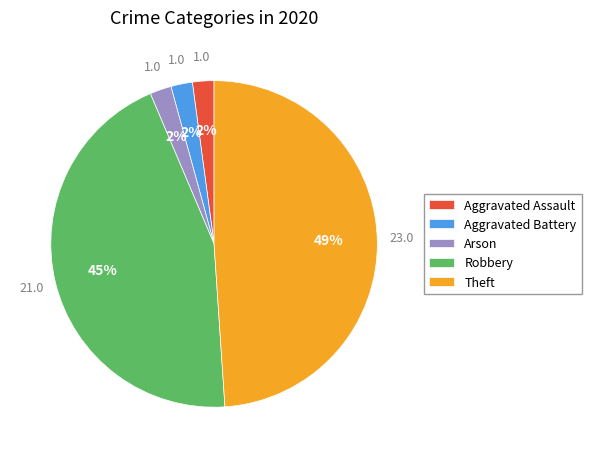

To the nearest percent, what is the combined percentage of Theft and Arson?

51%